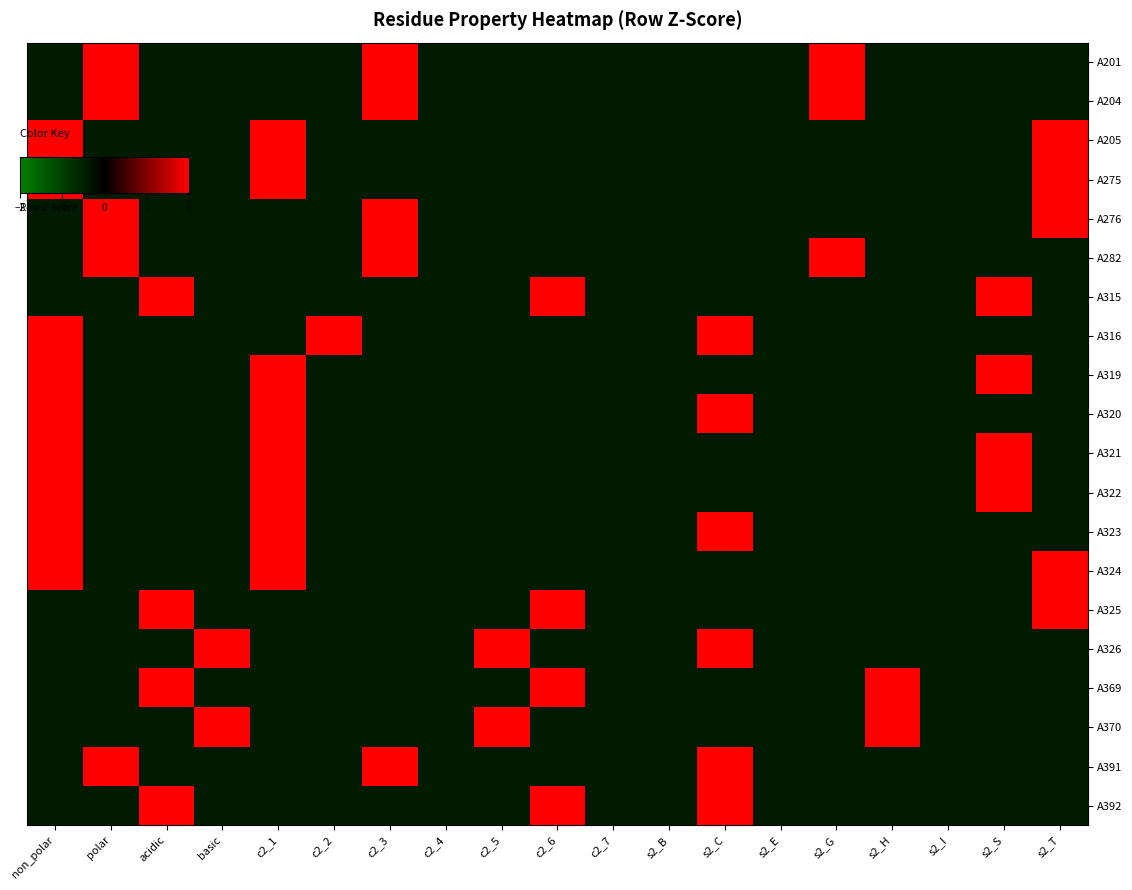

Reading right to left, transcribe all the data shown in this chart.

A201: s2_T=-0.4	s2_S=-0.4	s2_I=-0.4	s2_H=-0.4	s2_G=2.3	s2_E=-0.4	s2_C=-0.4	s2_B=-0.4	c2_7=-0.4	c2_6=-0.4	c2_5=-0.4	c2_4=-0.4	c2_3=2.3	c2_2=-0.4	c2_1=-0.4	basic=-0.4	acidic=-0.4	polar=2.3	non_polar=-0.4
A204: s2_T=-0.4	s2_S=-0.4	s2_I=-0.4	s2_H=-0.4	s2_G=2.3	s2_E=-0.4	s2_C=-0.4	s2_B=-0.4	c2_7=-0.4	c2_6=-0.4	c2_5=-0.4	c2_4=-0.4	c2_3=2.3	c2_2=-0.4	c2_1=-0.4	basic=-0.4	acidic=-0.4	polar=2.3	non_polar=-0.4
A205: s2_T=2.3	s2_S=-0.4	s2_I=-0.4	s2_H=-0.4	s2_G=-0.4	s2_E=-0.4	s2_C=-0.4	s2_B=-0.4	c2_7=-0.4	c2_6=-0.4	c2_5=-0.4	c2_4=-0.4	c2_3=-0.4	c2_2=-0.4	c2_1=2.3	basic=-0.4	acidic=-0.4	polar=-0.4	non_polar=2.3
A275: s2_T=2.3	s2_S=-0.4	s2_I=-0.4	s2_H=-0.4	s2_G=-0.4	s2_E=-0.4	s2_C=-0.4	s2_B=-0.4	c2_7=-0.4	c2_6=-0.4	c2_5=-0.4	c2_4=-0.4	c2_3=-0.4	c2_2=-0.4	c2_1=2.3	basic=-0.4	acidic=-0.4	polar=-0.4	non_polar=2.3
A276: s2_T=2.3	s2_S=-0.4	s2_I=-0.4	s2_H=-0.4	s2_G=-0.4	s2_E=-0.4	s2_C=-0.4	s2_B=-0.4	c2_7=-0.4	c2_6=-0.4	c2_5=-0.4	c2_4=-0.4	c2_3=2.3	c2_2=-0.4	c2_1=-0.4	basic=-0.4	acidic=-0.4	polar=2.3	non_polar=-0.4
A282: s2_T=-0.4	s2_S=-0.4	s2_I=-0.4	s2_H=-0.4	s2_G=2.3	s2_E=-0.4	s2_C=-0.4	s2_B=-0.4	c2_7=-0.4	c2_6=-0.4	c2_5=-0.4	c2_4=-0.4	c2_3=2.3	c2_2=-0.4	c2_1=-0.4	basic=-0.4	acidic=-0.4	polar=2.3	non_polar=-0.4
A315: s2_T=-0.4	s2_S=2.3	s2_I=-0.4	s2_H=-0.4	s2_G=-0.4	s2_E=-0.4	s2_C=-0.4	s2_B=-0.4	c2_7=-0.4	c2_6=2.3	c2_5=-0.4	c2_4=-0.4	c2_3=-0.4	c2_2=-0.4	c2_1=-0.4	basic=-0.4	acidic=2.3	polar=-0.4	non_polar=-0.4
A316: s2_T=-0.4	s2_S=-0.4	s2_I=-0.4	s2_H=-0.4	s2_G=-0.4	s2_E=-0.4	s2_C=2.3	s2_B=-0.4	c2_7=-0.4	c2_6=-0.4	c2_5=-0.4	c2_4=-0.4	c2_3=-0.4	c2_2=2.3	c2_1=-0.4	basic=-0.4	acidic=-0.4	polar=-0.4	non_polar=2.3
A319: s2_T=-0.4	s2_S=2.3	s2_I=-0.4	s2_H=-0.4	s2_G=-0.4	s2_E=-0.4	s2_C=-0.4	s2_B=-0.4	c2_7=-0.4	c2_6=-0.4	c2_5=-0.4	c2_4=-0.4	c2_3=-0.4	c2_2=-0.4	c2_1=2.3	basic=-0.4	acidic=-0.4	polar=-0.4	non_polar=2.3
A320: s2_T=-0.4	s2_S=-0.4	s2_I=-0.4	s2_H=-0.4	s2_G=-0.4	s2_E=-0.4	s2_C=2.3	s2_B=-0.4	c2_7=-0.4	c2_6=-0.4	c2_5=-0.4	c2_4=-0.4	c2_3=-0.4	c2_2=-0.4	c2_1=2.3	basic=-0.4	acidic=-0.4	polar=-0.4	non_polar=2.3
A321: s2_T=-0.4	s2_S=2.3	s2_I=-0.4	s2_H=-0.4	s2_G=-0.4	s2_E=-0.4	s2_C=-0.4	s2_B=-0.4	c2_7=-0.4	c2_6=-0.4	c2_5=-0.4	c2_4=-0.4	c2_3=-0.4	c2_2=-0.4	c2_1=2.3	basic=-0.4	acidic=-0.4	polar=-0.4	non_polar=2.3
A322: s2_T=-0.4	s2_S=2.3	s2_I=-0.4	s2_H=-0.4	s2_G=-0.4	s2_E=-0.4	s2_C=-0.4	s2_B=-0.4	c2_7=-0.4	c2_6=-0.4	c2_5=-0.4	c2_4=-0.4	c2_3=-0.4	c2_2=-0.4	c2_1=2.3	basic=-0.4	acidic=-0.4	polar=-0.4	non_polar=2.3
A323: s2_T=-0.4	s2_S=-0.4	s2_I=-0.4	s2_H=-0.4	s2_G=-0.4	s2_E=-0.4	s2_C=2.3	s2_B=-0.4	c2_7=-0.4	c2_6=-0.4	c2_5=-0.4	c2_4=-0.4	c2_3=-0.4	c2_2=-0.4	c2_1=2.3	basic=-0.4	acidic=-0.4	polar=-0.4	non_polar=2.3
A324: s2_T=2.3	s2_S=-0.4	s2_I=-0.4	s2_H=-0.4	s2_G=-0.4	s2_E=-0.4	s2_C=-0.4	s2_B=-0.4	c2_7=-0.4	c2_6=-0.4	c2_5=-0.4	c2_4=-0.4	c2_3=-0.4	c2_2=-0.4	c2_1=2.3	basic=-0.4	acidic=-0.4	polar=-0.4	non_polar=2.3
A325: s2_T=2.3	s2_S=-0.4	s2_I=-0.4	s2_H=-0.4	s2_G=-0.4	s2_E=-0.4	s2_C=-0.4	s2_B=-0.4	c2_7=-0.4	c2_6=2.3	c2_5=-0.4	c2_4=-0.4	c2_3=-0.4	c2_2=-0.4	c2_1=-0.4	basic=-0.4	acidic=2.3	polar=-0.4	non_polar=-0.4
A326: s2_T=-0.4	s2_S=-0.4	s2_I=-0.4	s2_H=-0.4	s2_G=-0.4	s2_E=-0.4	s2_C=2.3	s2_B=-0.4	c2_7=-0.4	c2_6=-0.4	c2_5=2.3	c2_4=-0.4	c2_3=-0.4	c2_2=-0.4	c2_1=-0.4	basic=2.3	acidic=-0.4	polar=-0.4	non_polar=-0.4
A369: s2_T=-0.4	s2_S=-0.4	s2_I=-0.4	s2_H=2.3	s2_G=-0.4	s2_E=-0.4	s2_C=-0.4	s2_B=-0.4	c2_7=-0.4	c2_6=2.3	c2_5=-0.4	c2_4=-0.4	c2_3=-0.4	c2_2=-0.4	c2_1=-0.4	basic=-0.4	acidic=2.3	polar=-0.4	non_polar=-0.4
A370: s2_T=-0.4	s2_S=-0.4	s2_I=-0.4	s2_H=2.3	s2_G=-0.4	s2_E=-0.4	s2_C=-0.4	s2_B=-0.4	c2_7=-0.4	c2_6=-0.4	c2_5=2.3	c2_4=-0.4	c2_3=-0.4	c2_2=-0.4	c2_1=-0.4	basic=2.3	acidic=-0.4	polar=-0.4	non_polar=-0.4
A391: s2_T=-0.4	s2_S=-0.4	s2_I=-0.4	s2_H=-0.4	s2_G=-0.4	s2_E=-0.4	s2_C=2.3	s2_B=-0.4	c2_7=-0.4	c2_6=-0.4	c2_5=-0.4	c2_4=-0.4	c2_3=2.3	c2_2=-0.4	c2_1=-0.4	basic=-0.4	acidic=-0.4	polar=2.3	non_polar=-0.4
A392: s2_T=-0.4	s2_S=-0.4	s2_I=-0.4	s2_H=-0.4	s2_G=-0.4	s2_E=-0.4	s2_C=2.3	s2_B=-0.4	c2_7=-0.4	c2_6=2.3	c2_5=-0.4	c2_4=-0.4	c2_3=-0.4	c2_2=-0.4	c2_1=-0.4	basic=-0.4	acidic=2.3	polar=-0.4	non_polar=-0.4